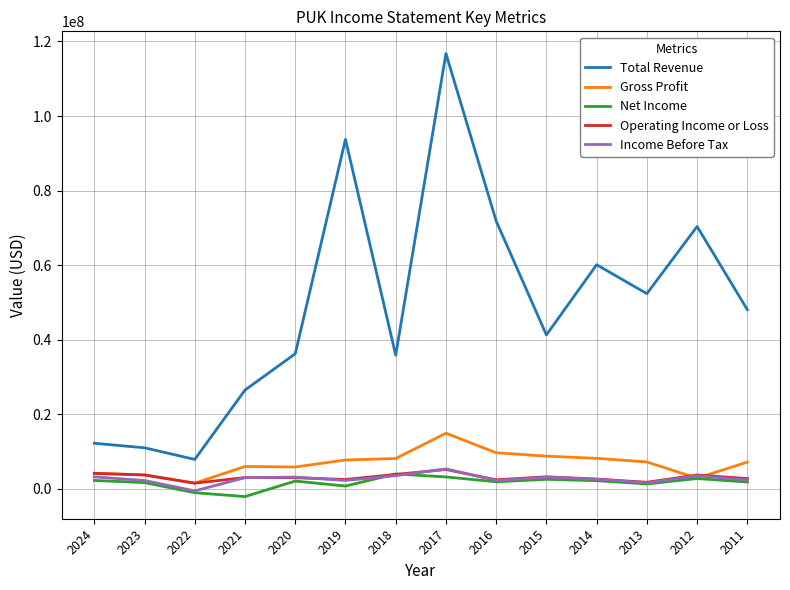

True or false: Operating Income or Loss and Total Revenue cross at least once.

False